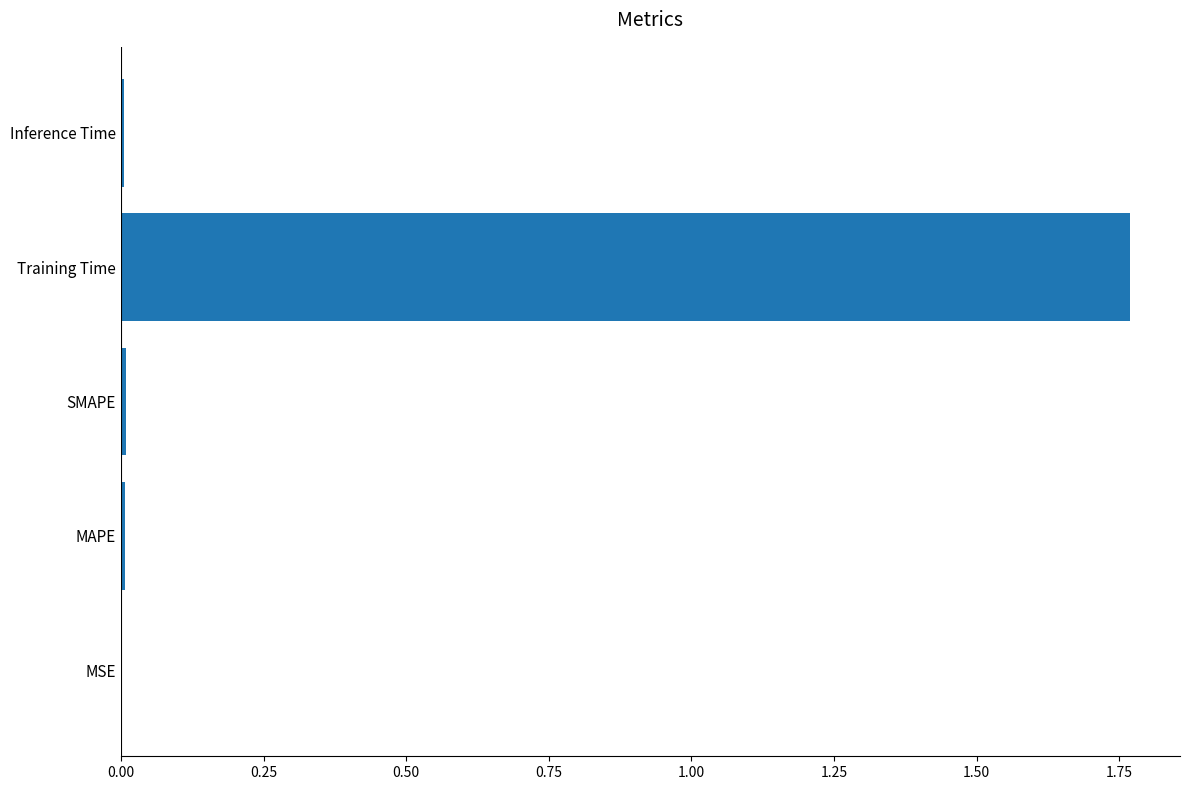

How many series are shown in this chart?

1